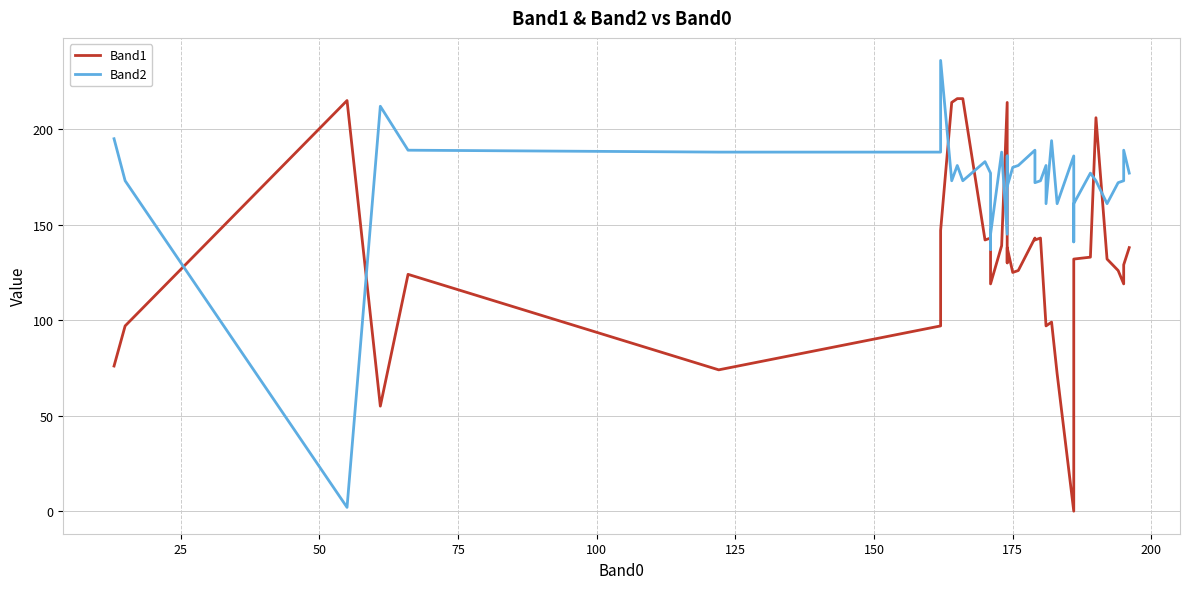

After their last crossing, which series has the higher values: Band1 or Band2?

Band2